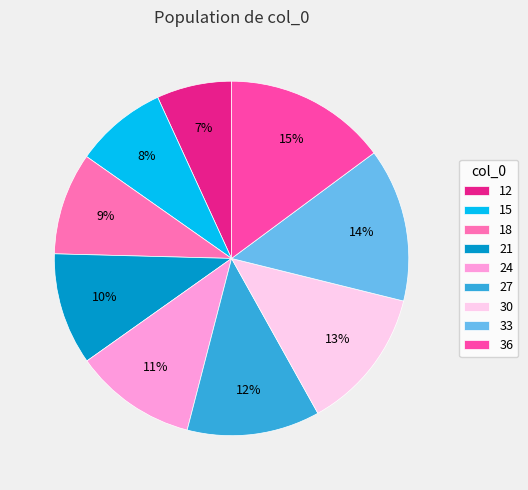

To the nearest percent, what is the combined percentage of 24 and 27?

23%